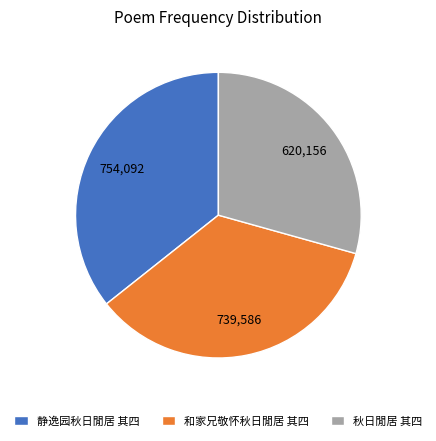

The 静逸园秋日閒居 其四 slice represents 36% of the pie. True or false?

True